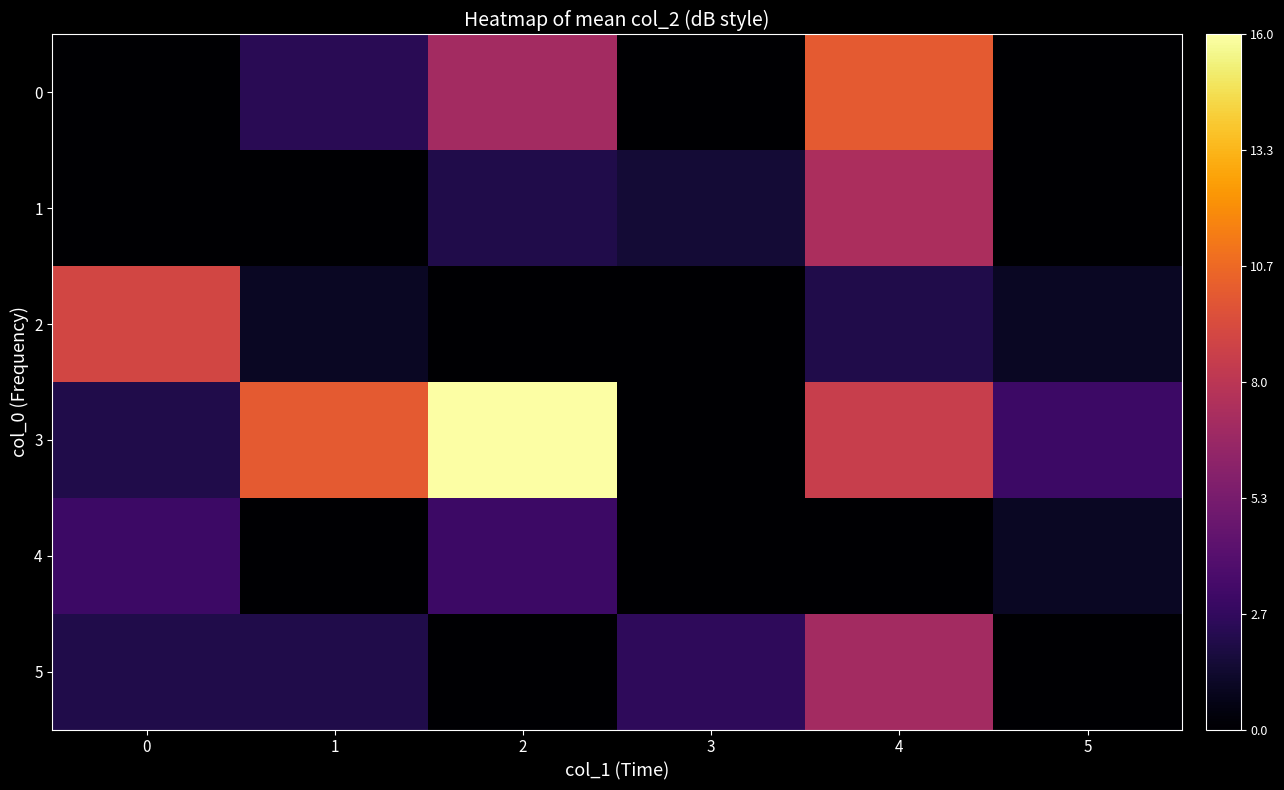

At which category is the sum across all series the highest?

4